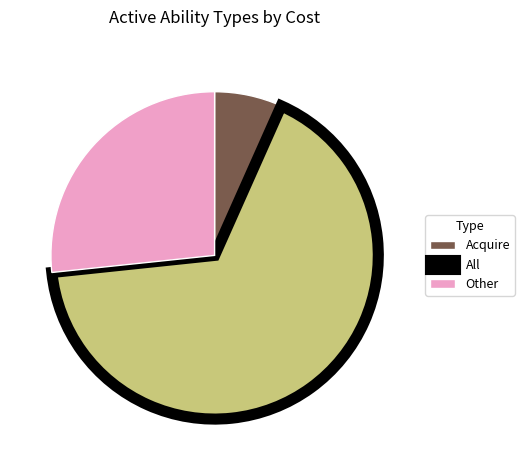

The All slice represents 61% of the pie. True or false?

False